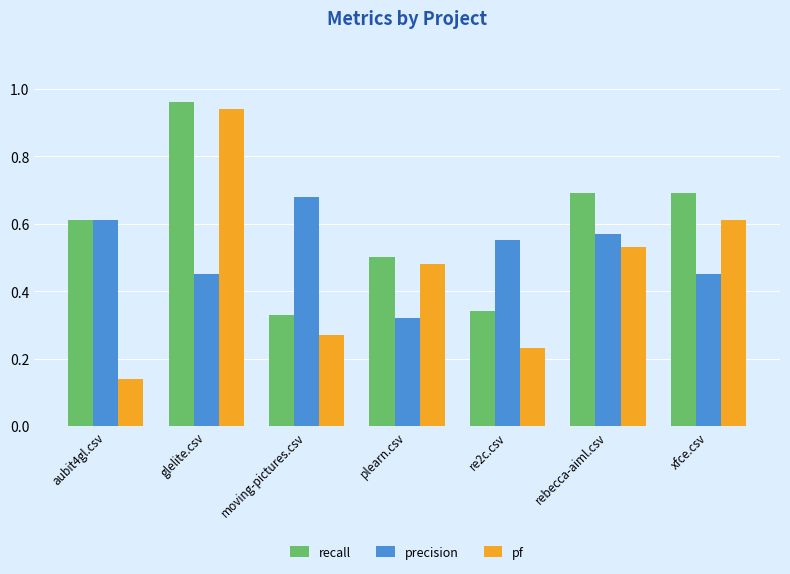

Where is pf nearest to the value 0?

aubit4gl.csv